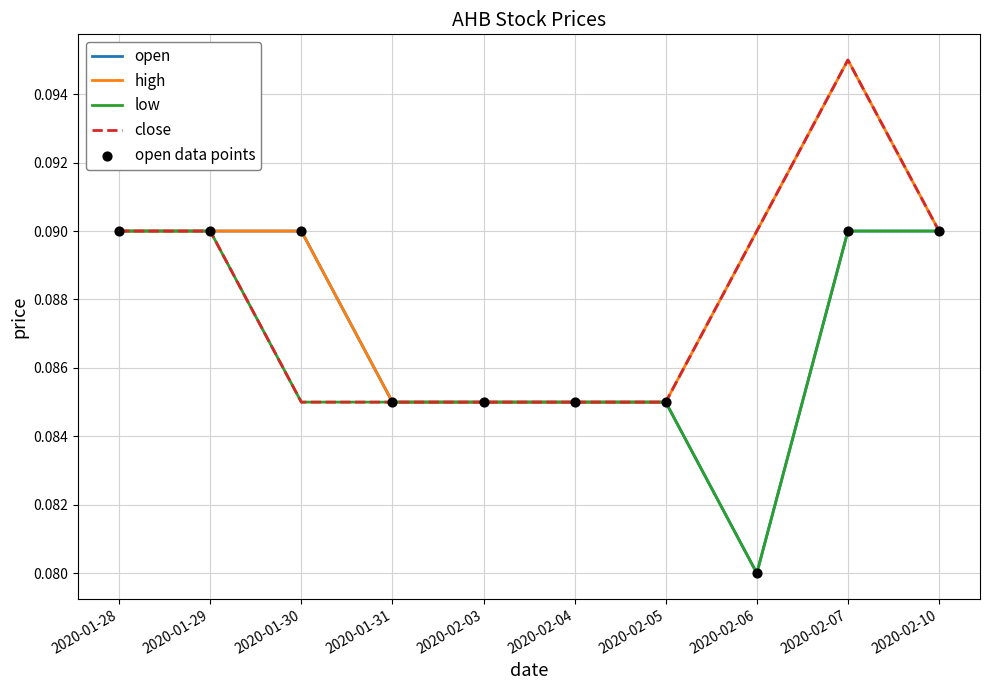

Where is open nearest to the value 0?

2020-02-06